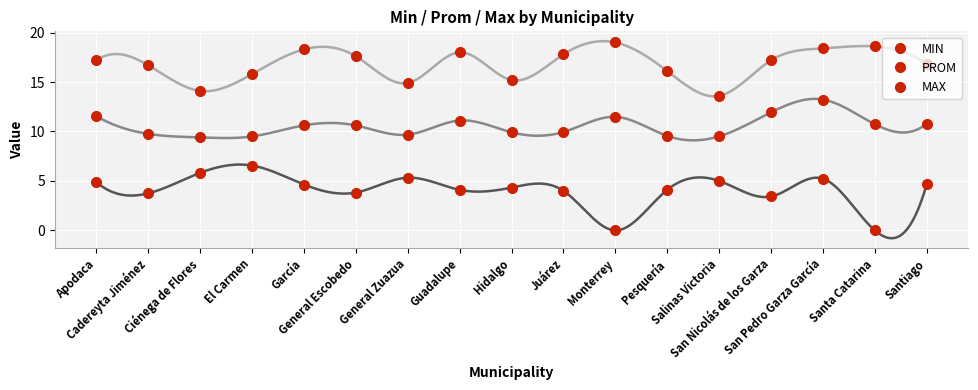

What is the minimum value for PROM?

9.4